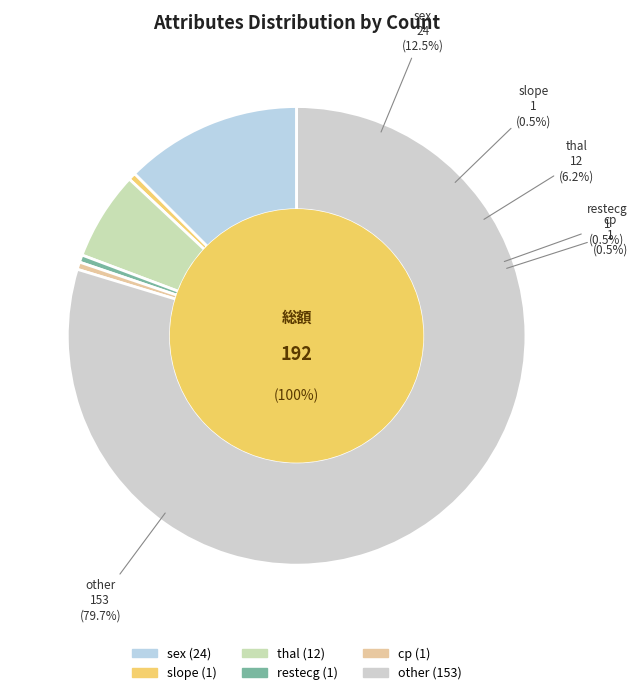

Is thal the majority of the pie?

No